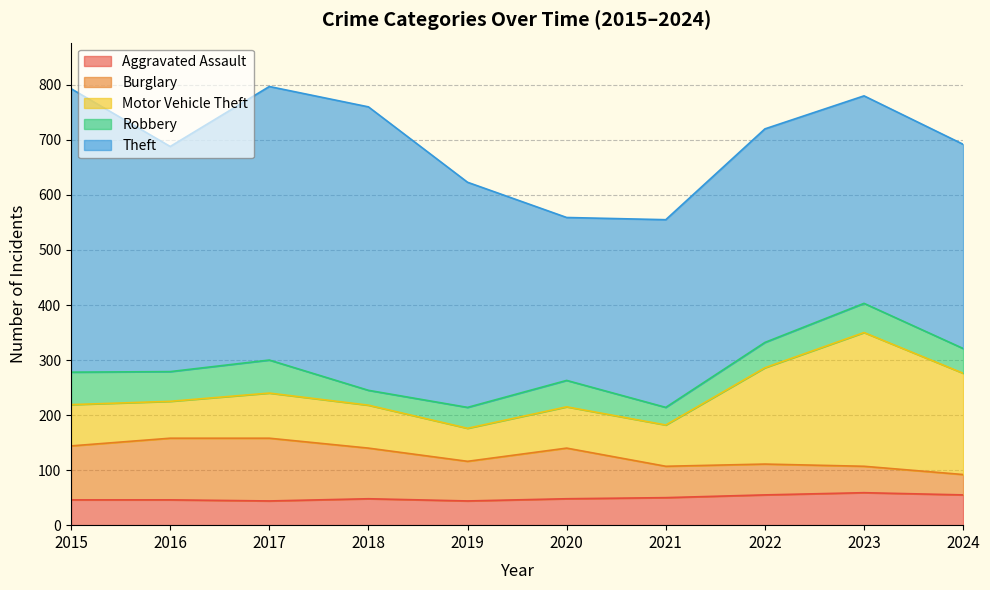

In Robbery, how many points are lower than both neighbors (excluding endpoints)?

3